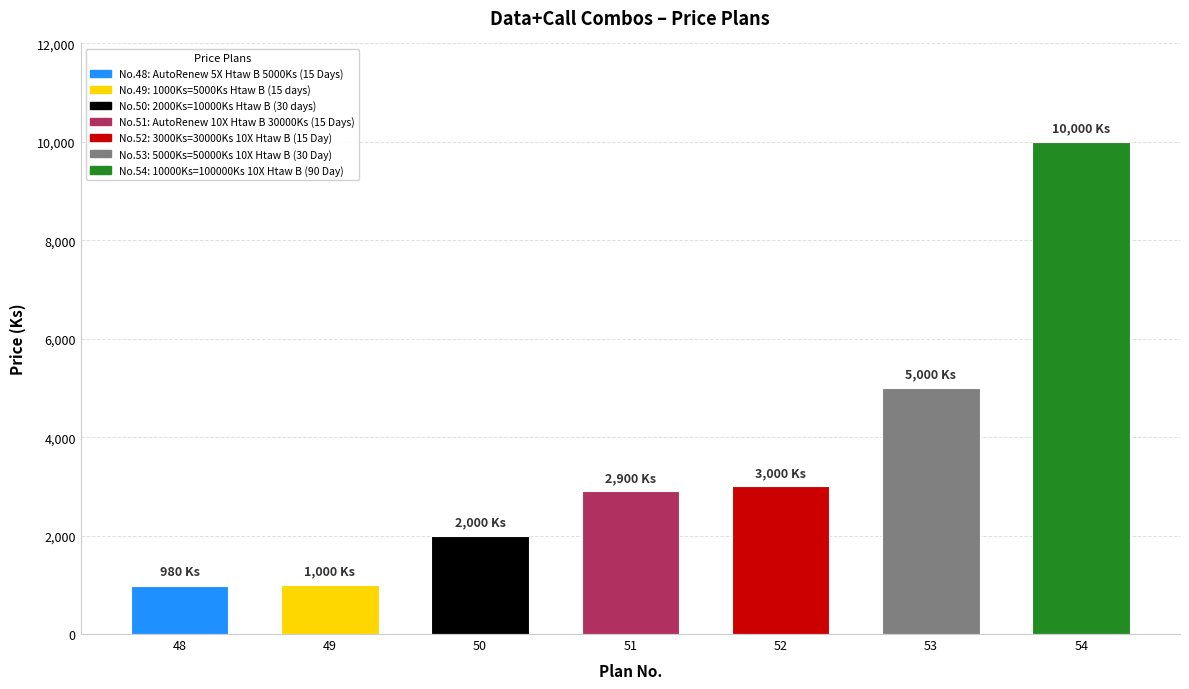

What is the average value?

3554